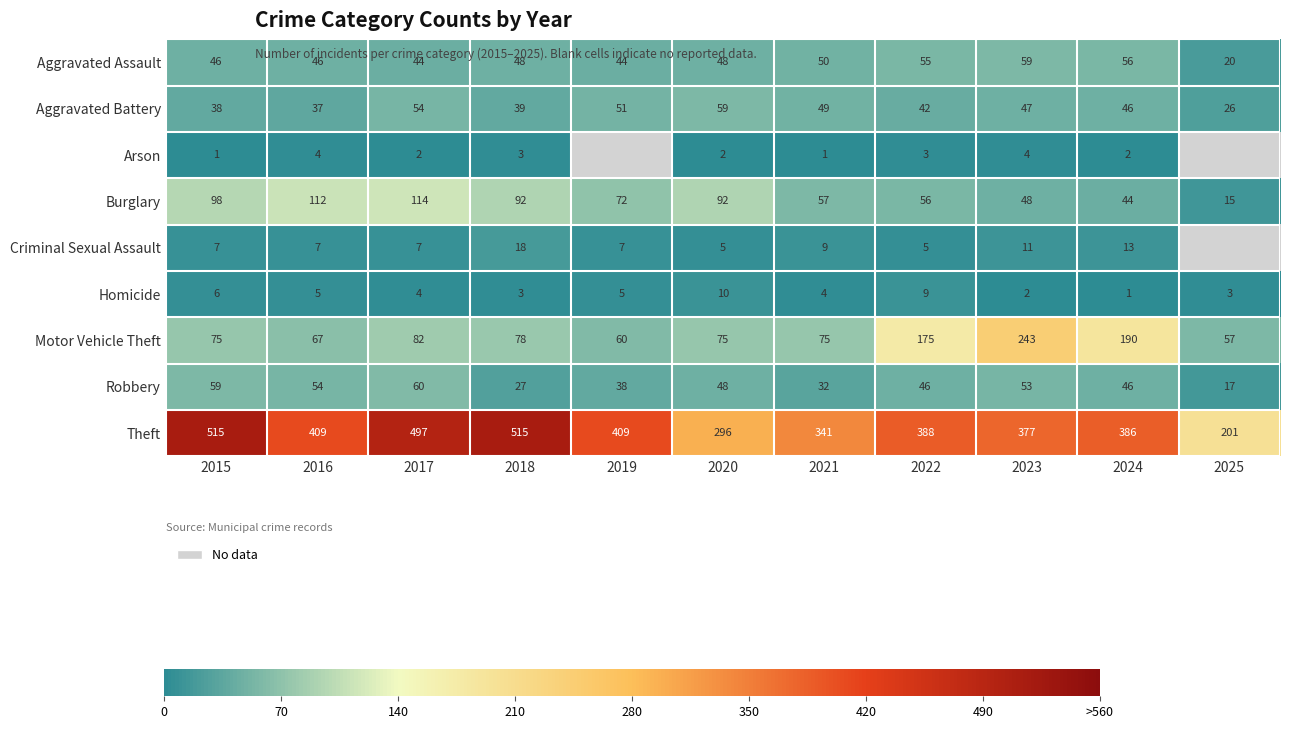

What value does the Motor Vehicle Theft series have at 2019, to the nearest 10?

60